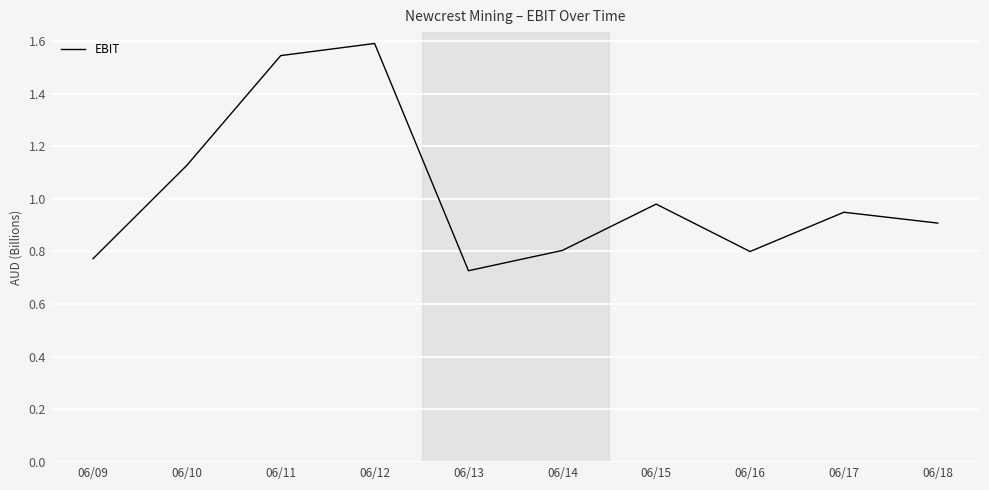

The value at 06/10 is 0.4. True or false?

False